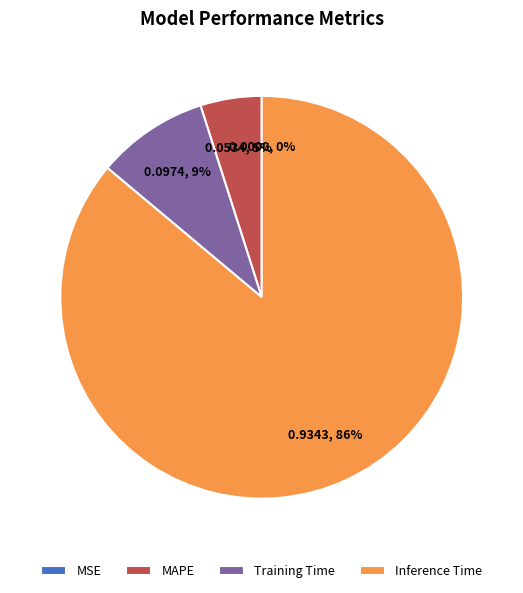

Which slice is the largest?

Inference Time